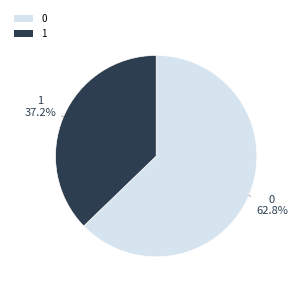

Which category has the smallest portion of the pie?

1